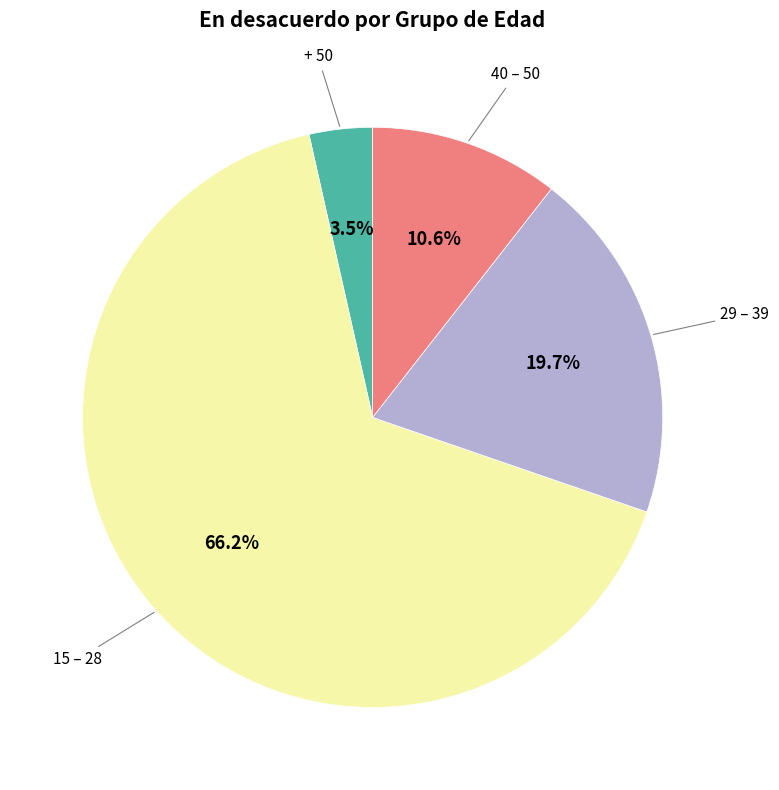

Rank the categories by value from highest to lowest.

15 – 28, 29 – 39, 40 – 50, + 50